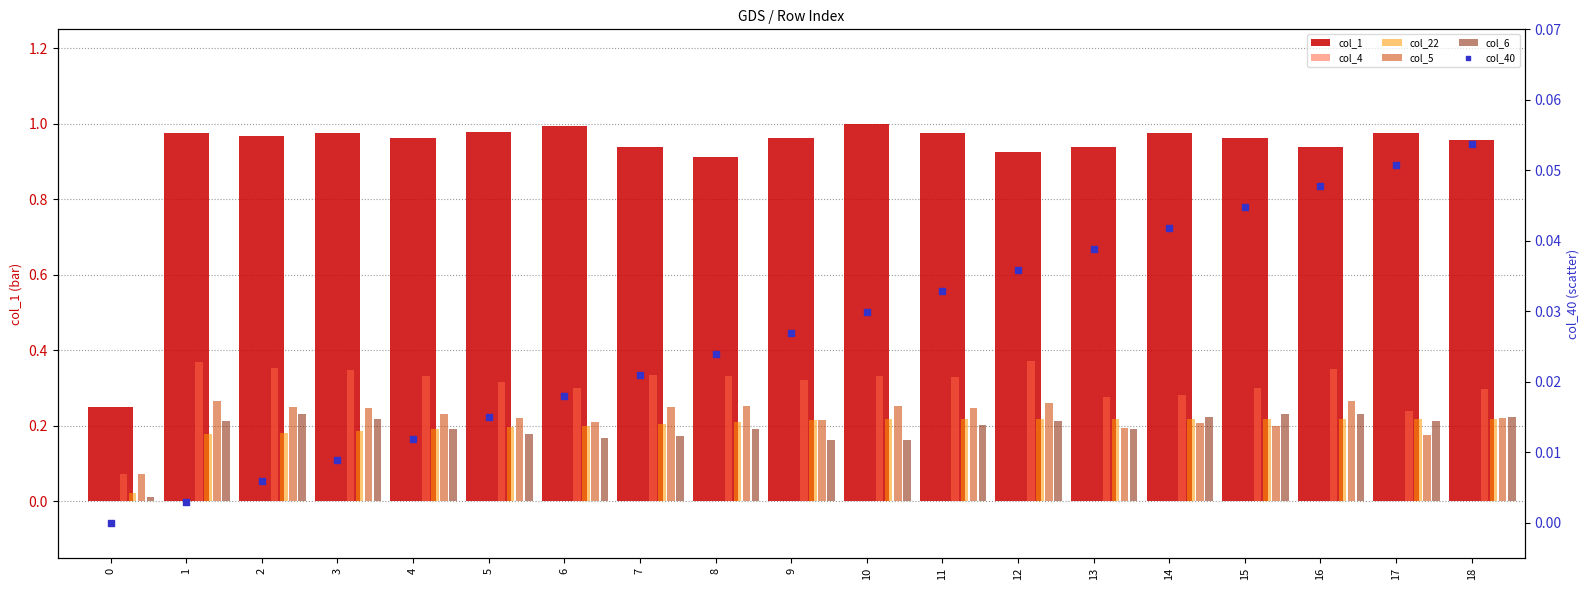

What is the total value across all series at 1?

2.0